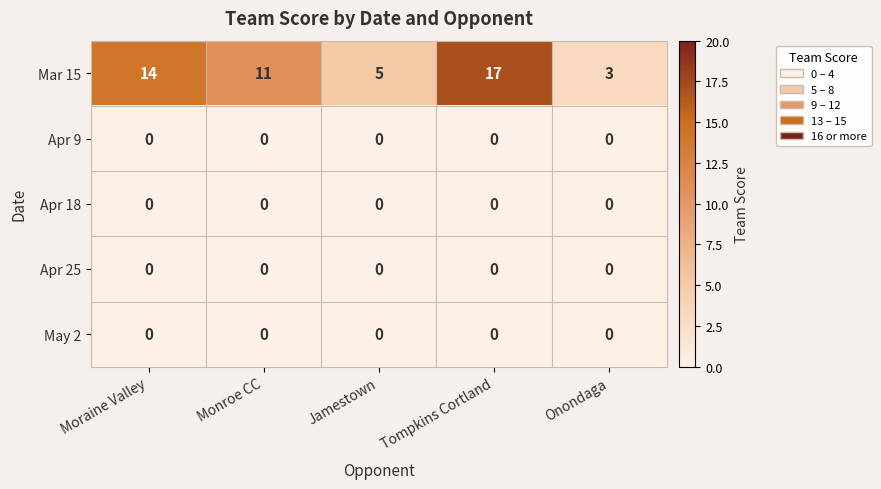

Reading left to right, transcribe all the data shown in this chart.

Mar 15: 14	11	5	17	3
Apr 9: 0	0	0	0	0
Apr 18: 0	0	0	0	0
Apr 25: 0	0	0	0	0
May 2: 0	0	0	0	0